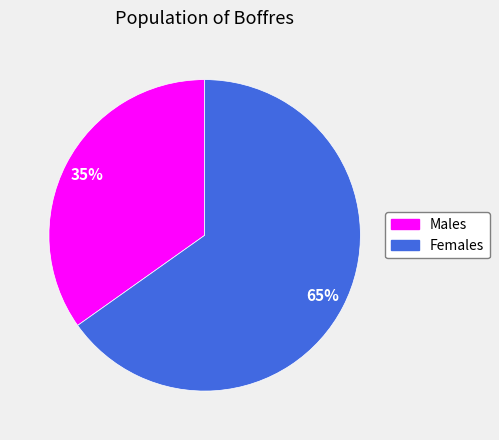

What is the ratio of the value at Females to the value at Males?

1.9